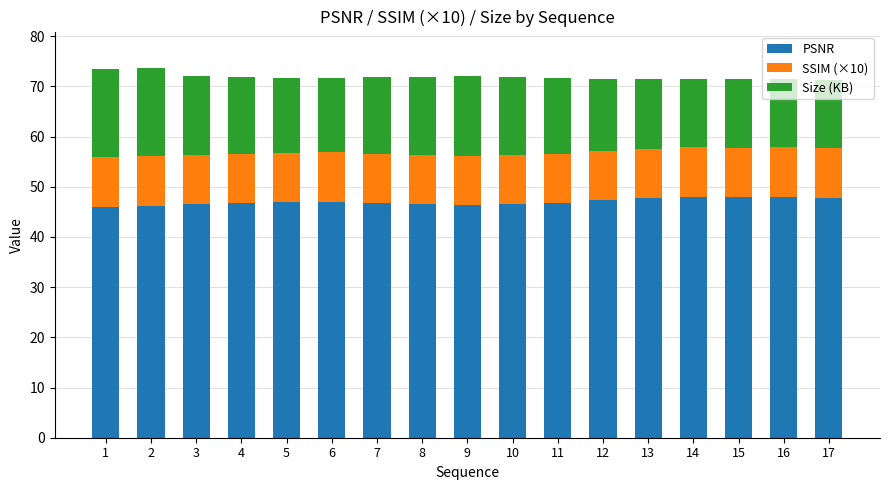

How many distinct data groups are displayed?

3